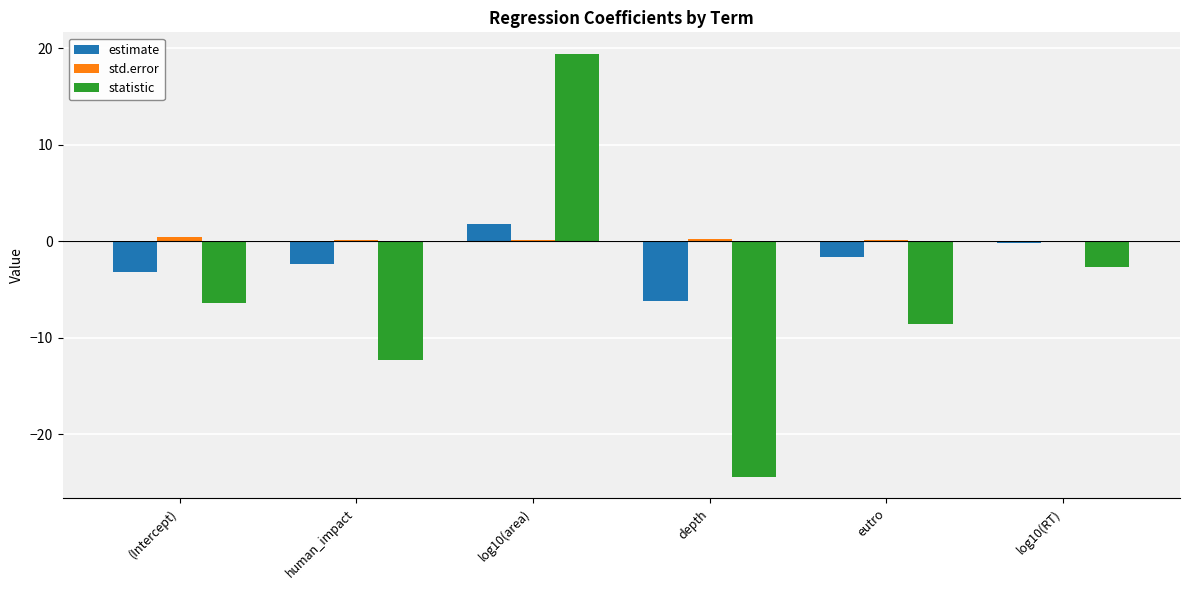

How many values in the statistic series exceed -6?

2